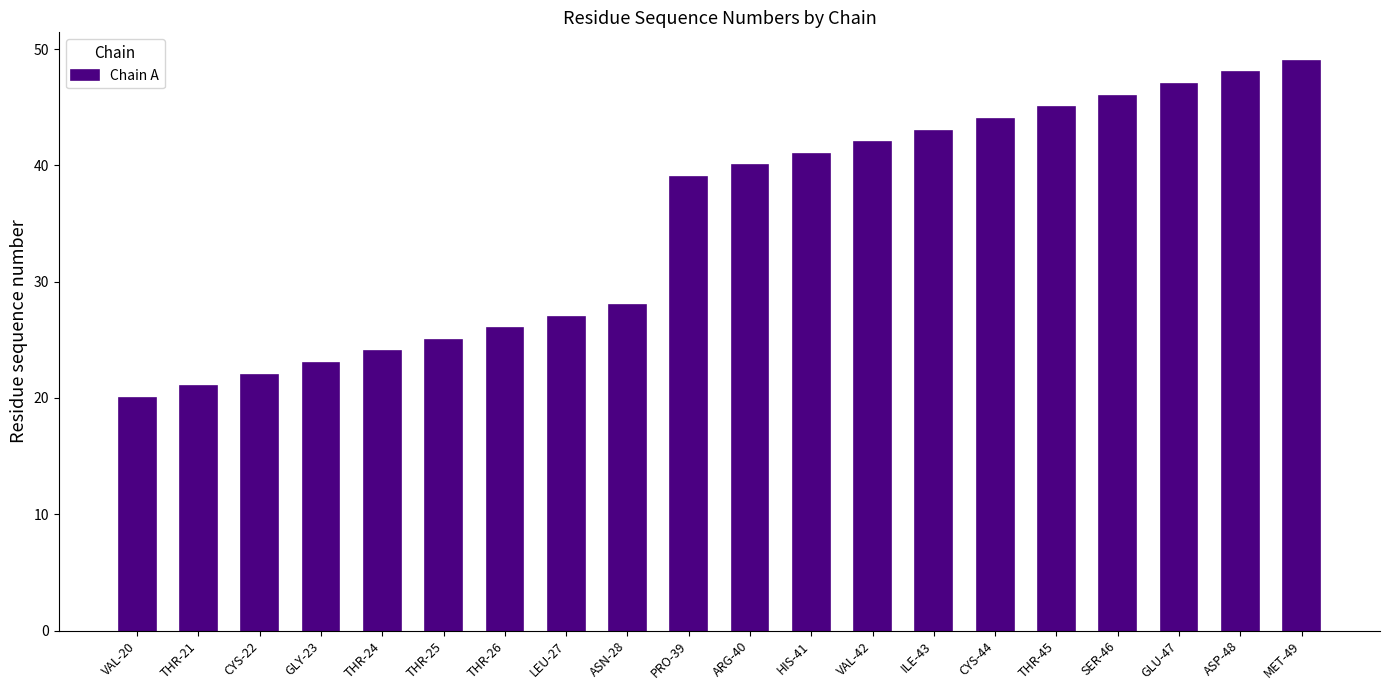

What is the greatest value displayed?

49